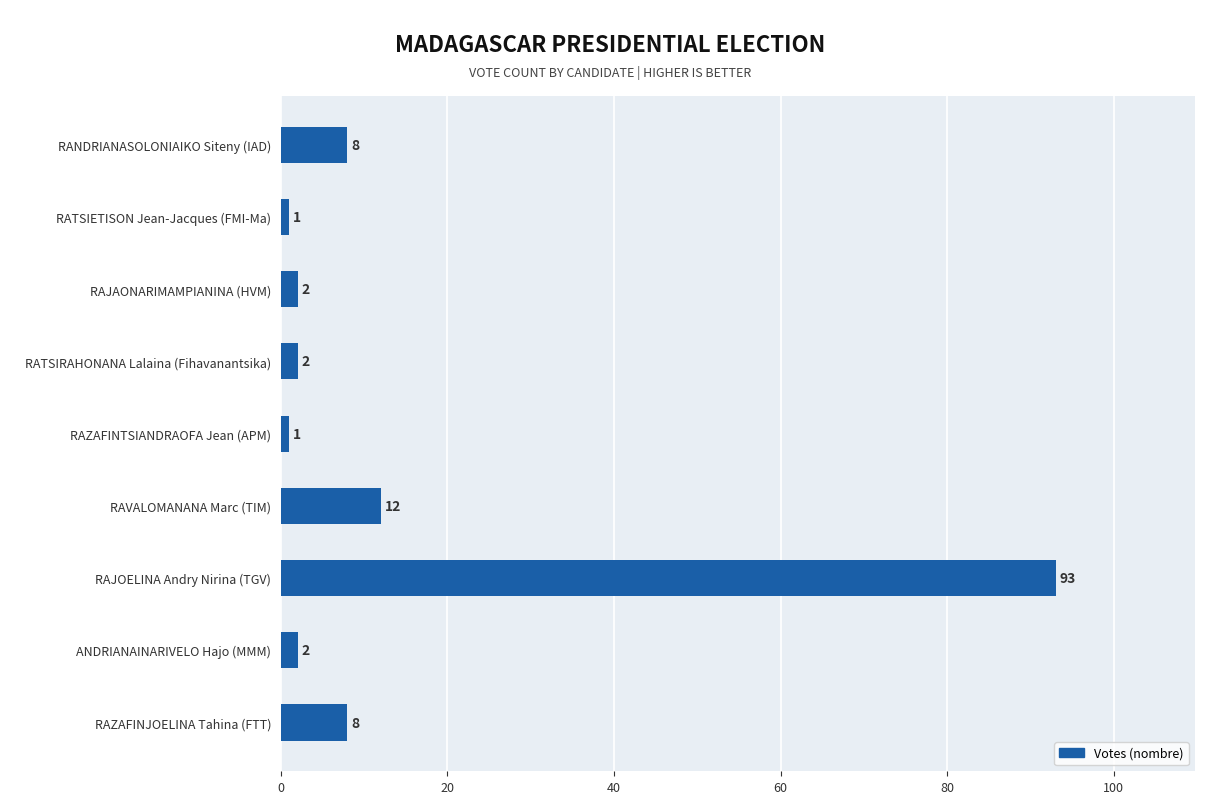

The chart shows a value of 8 at RAZAFINJOELINA Tahina (FTT). True or false?

True